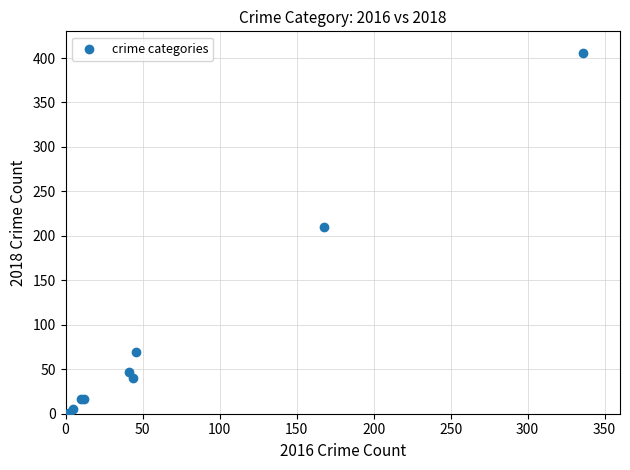

What Y value in the scatter plot is closest to 203?

210